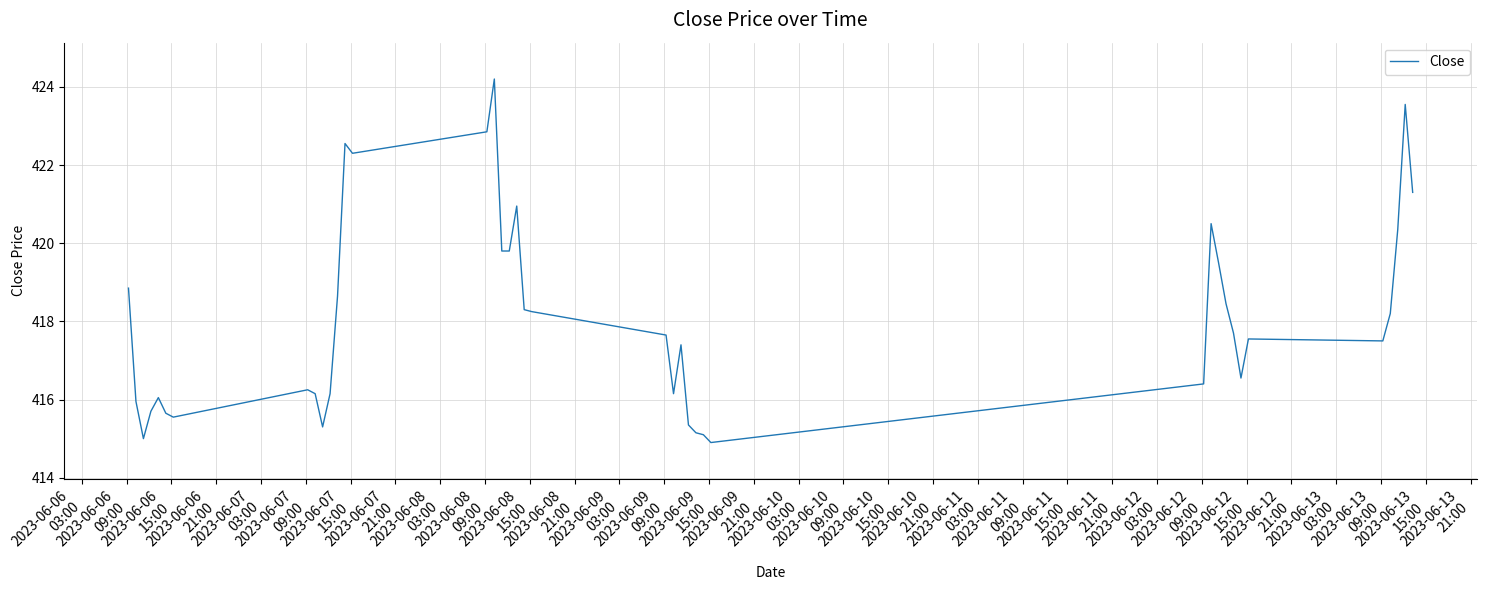

What is the difference between the maximum and minimum values?

9.3